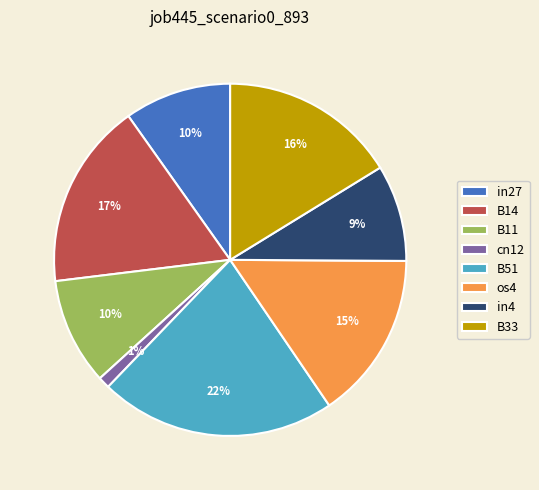

To the nearest percent, what percentage of the pie is cn12?

1%